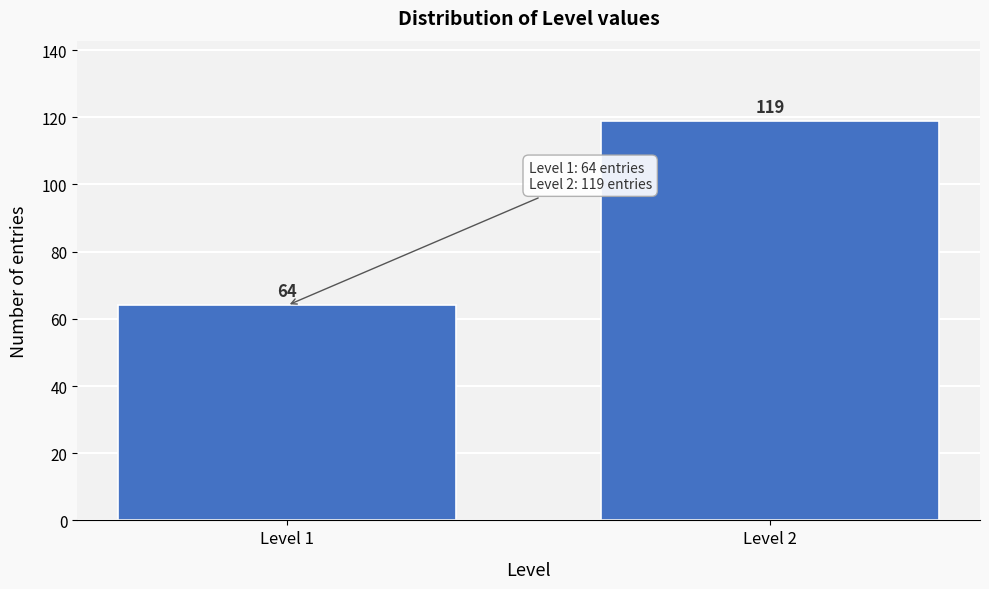

Reading left to right, extract all data points from this chart.

64	119